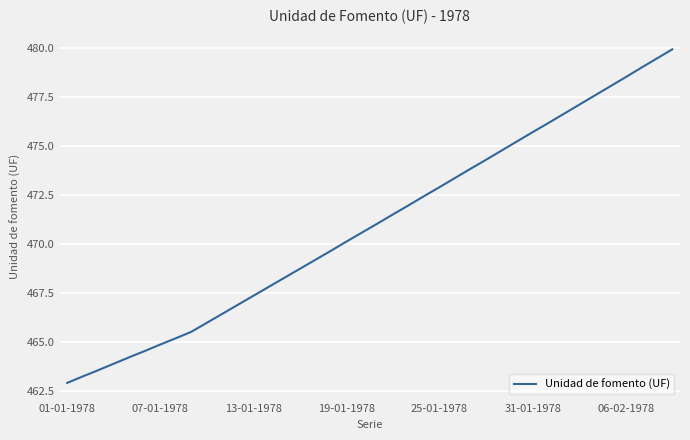

What is the minimum value shown in the chart?

462.9